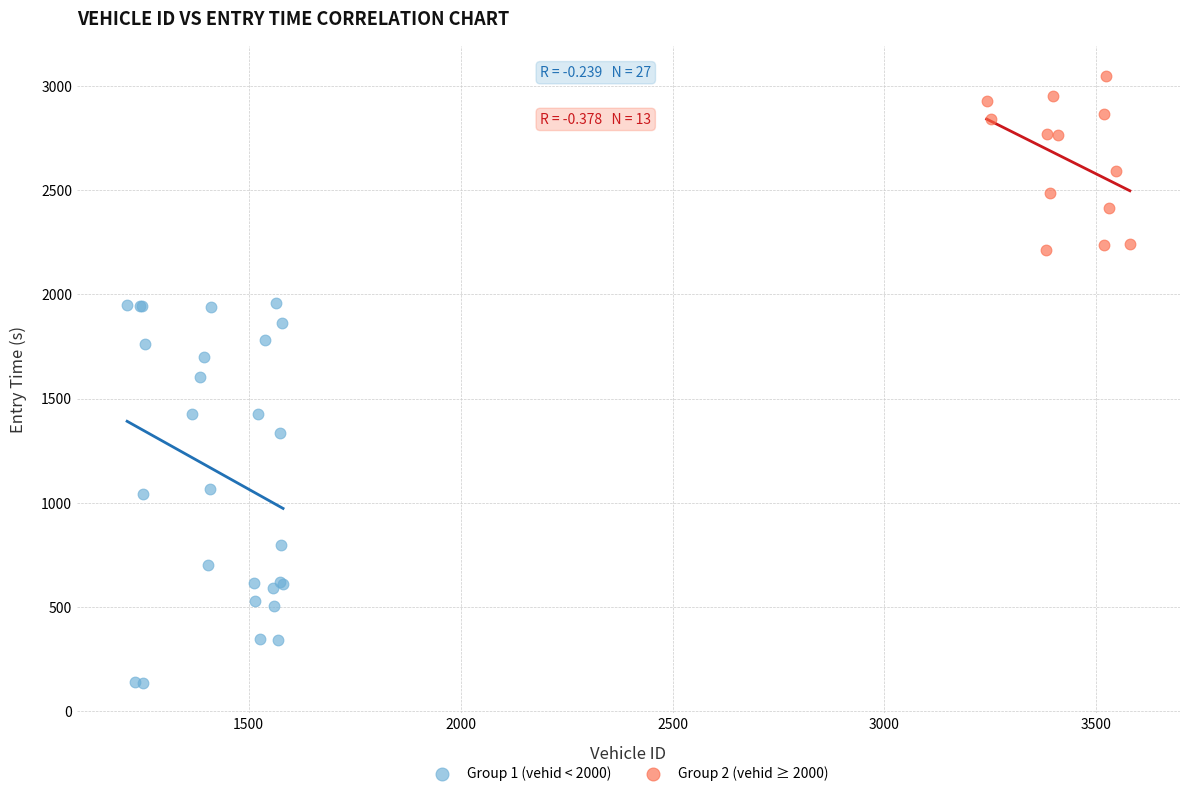

Which series has the largest Y range (max minus min)?

Group 1 (vehid < 2000)